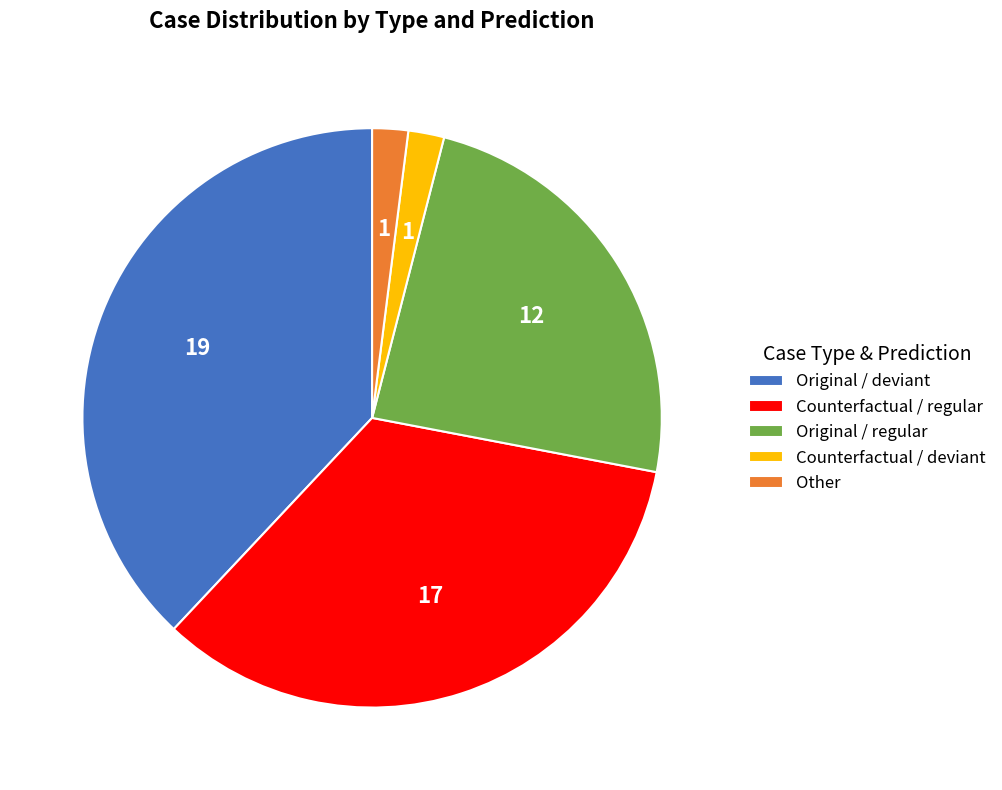

Do Counterfactual / regular and Original / regular together represent more than half of the pie?

Yes